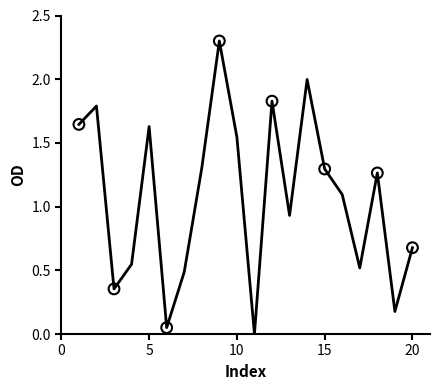

What is the maximum value shown in the chart?

2.3